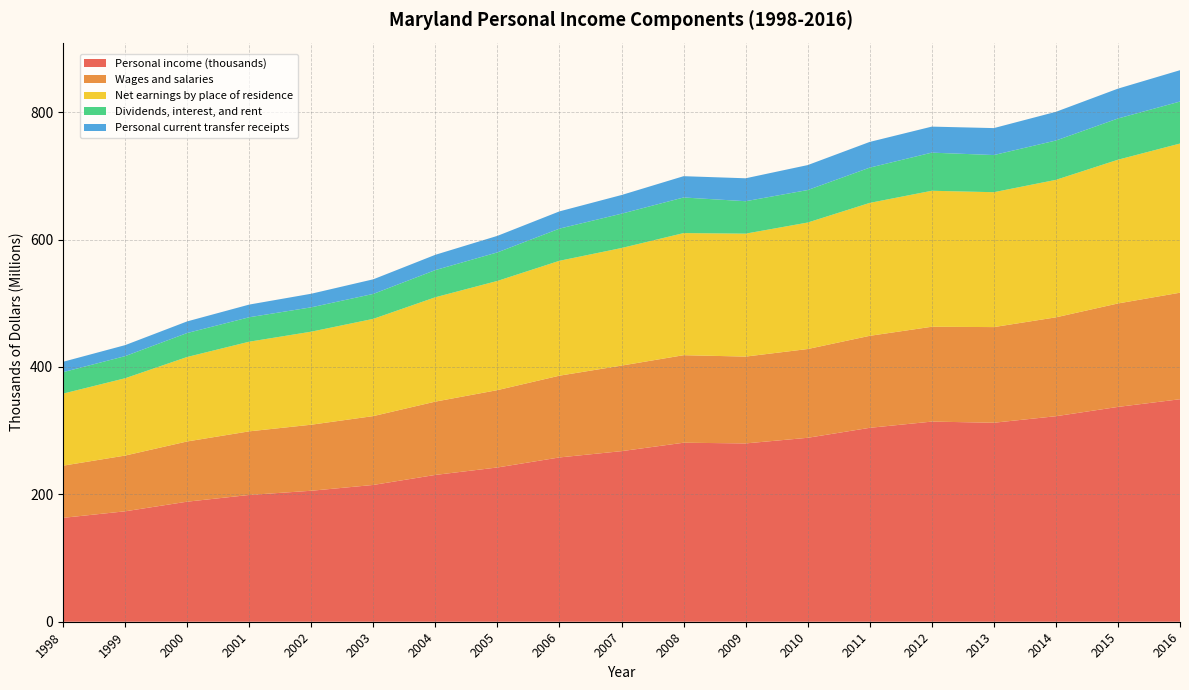

Reading right to left, extract all data points from this chart.

Personal income (thousands): 2016=349266576	2015=337212412	2014=322608872	2013=312369522	2012=314159795	2011=304387669	2010=288737386	2009=279900870	2008=280994770	2007=267773656	2006=257913392	2005=242159114	2004=230472764	2003=214734120	2002=205604275	2001=198998650	2000=188470846	1999=173346881	1998=163085559
Wages and salaries: 2016=167235251	2015=162388550	2014=155212261	2013=150139967	2012=148882952	2011=144427836	2010=139342923	2009=136308201	2008=137404419	2007=134295949	2006=128342603	2005=121419853	2004=115076553	2003=108081808	2002=103680831	2001=99865656	2000=94526490	1999=87495848	1998=81897458
Net earnings by place of residence: 2016=234132118	2015=225629621	2014=215816368	2013=211731061	2012=213465766	2011=208651541	2010=198549049	2009=192988518	2008=191672484	2007=184562742	2006=180354169	2005=171413334	2004=163820498	2003=152634052	2002=146044349	2001=140718765	2000=132613732	1999=121362376	1998=113091289
Dividends, interest, and rent: 2016=65925985	2015=64719029	2014=61733378	2013=58335030	2012=59852646	2011=55365743	2010=51017436	2009=50915271	2008=55898491	2007=53899461	2006=50485155	2005=44800621	2004=42645266	2003=39173503	2002=38212983	2001=38380943	2000=37611158	1999=34722251	1998=33706530
Personal current transfer receipts: 2016=49208473	2015=46863762	2014=45059126	2013=42303431	2012=40841383	2011=40370385	2010=39170901	2009=35997081	2008=33423795	2007=29311453	2006=27074068	2005=25945159	2004=24007000	2003=22926565	2002=21346943	2001=19898942	2000=18245956	1999=17262254	1998=16287740